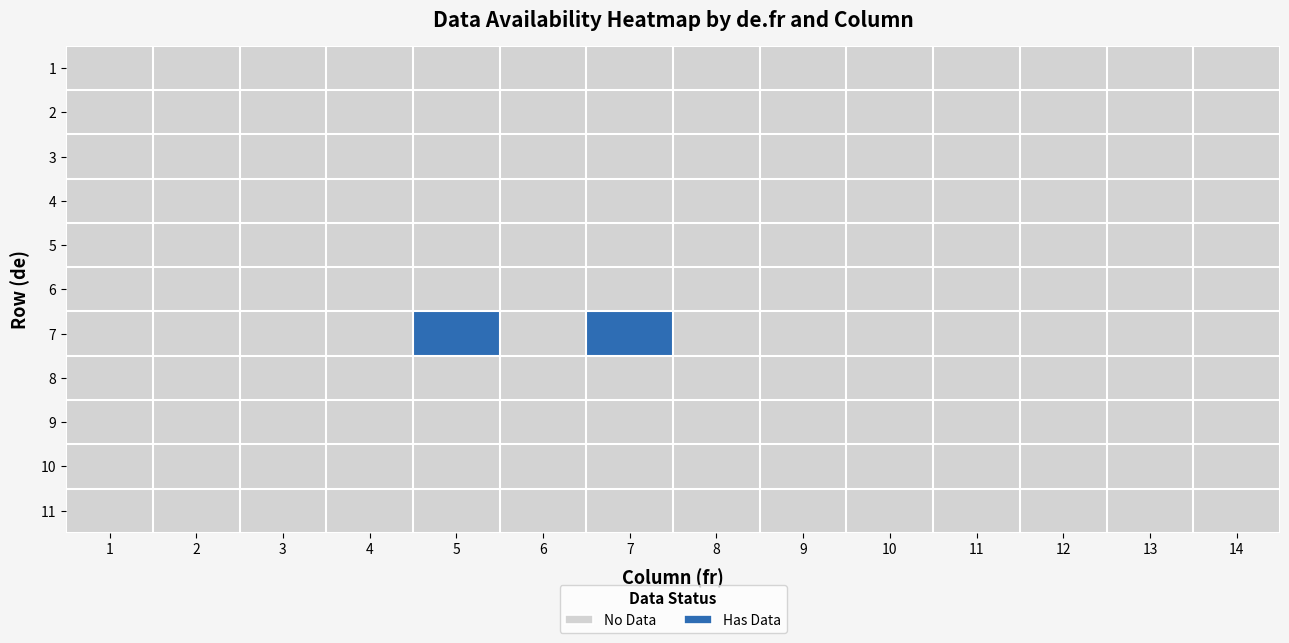

At which category is the sum across all series the highest?

5